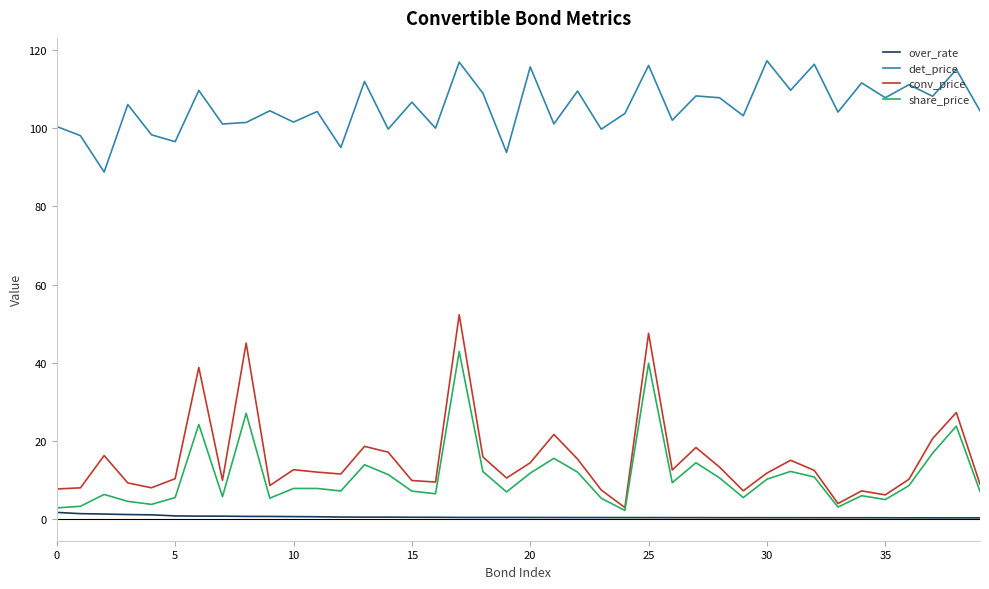

Which series has the largest total across all categories?

det_price